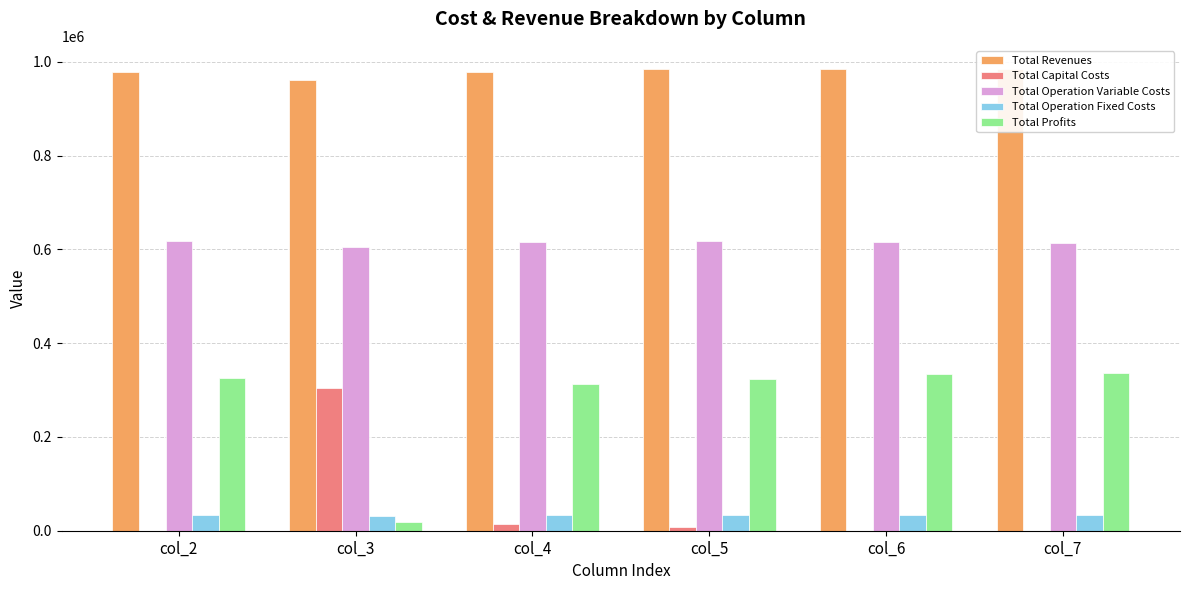

At which label does Total Operation Fixed Costs first exceed 34468?

col_5